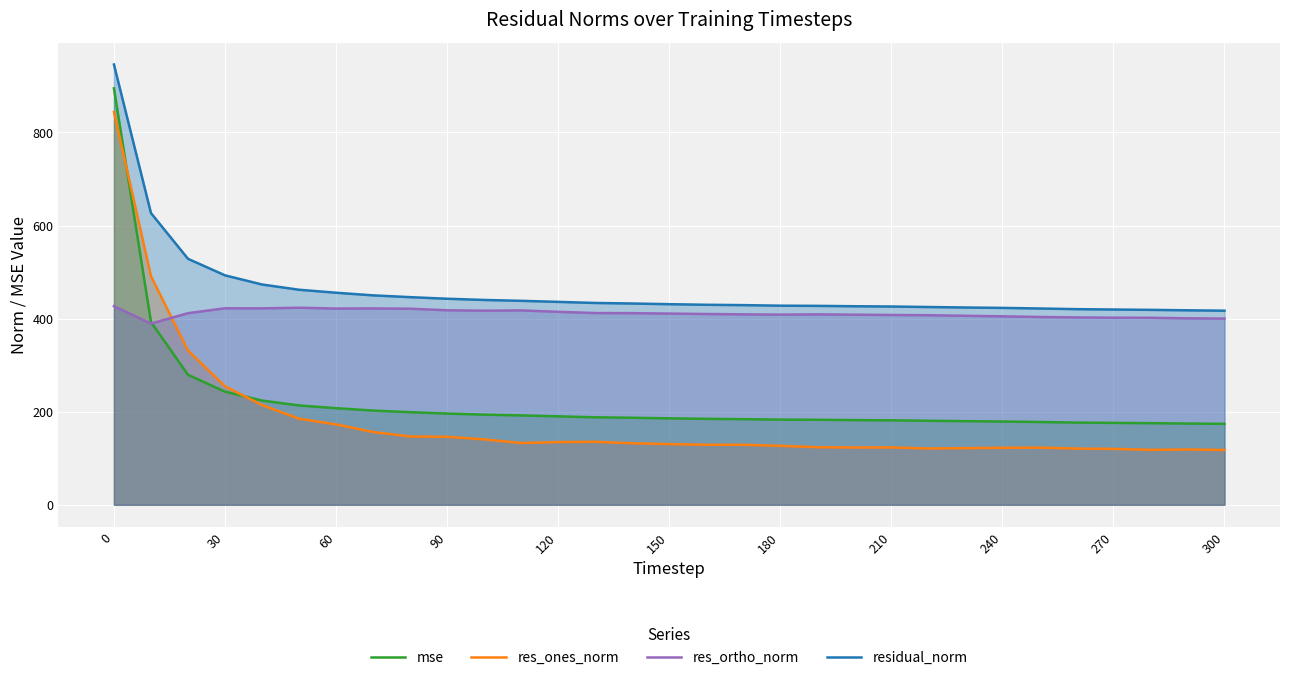

How many data points does each series have?

31